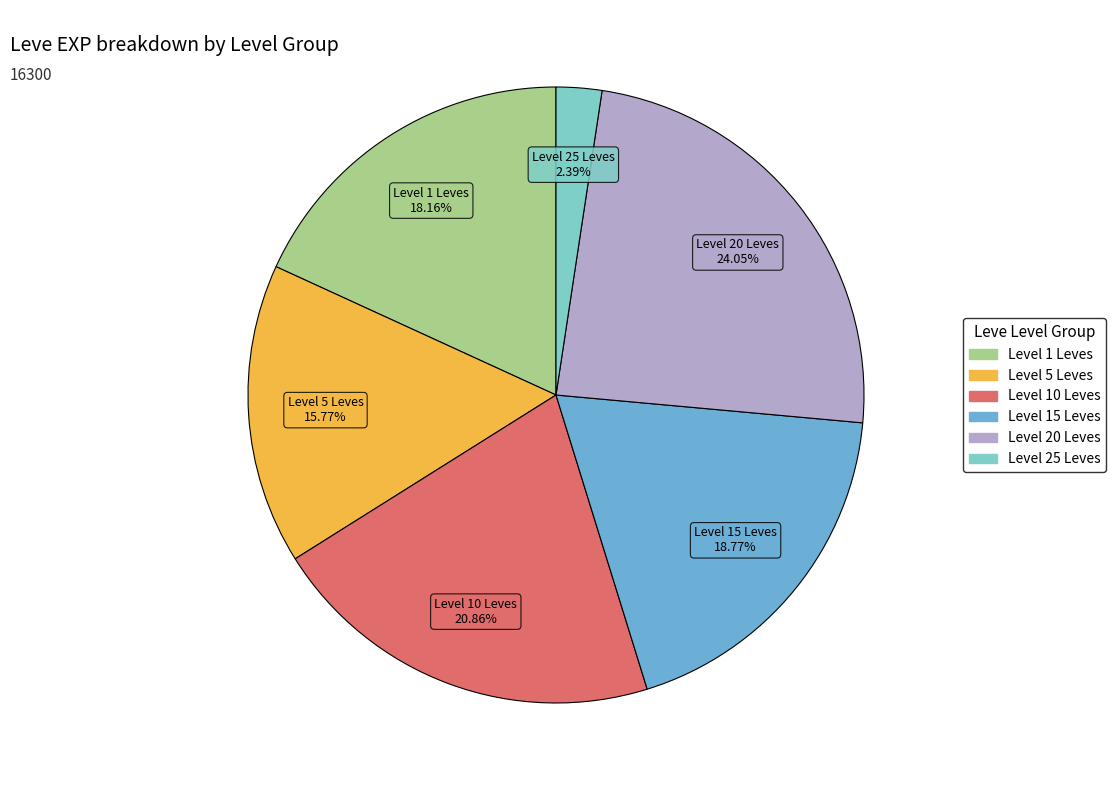

Is there a majority slice in this chart?

No